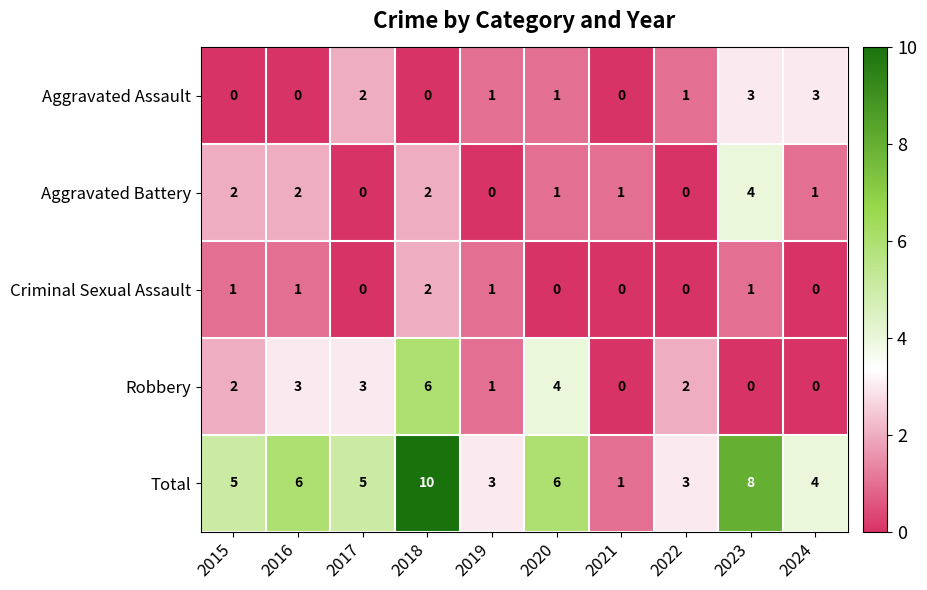

True or false: Aggravated Battery has a value of 0 at 2024.

False